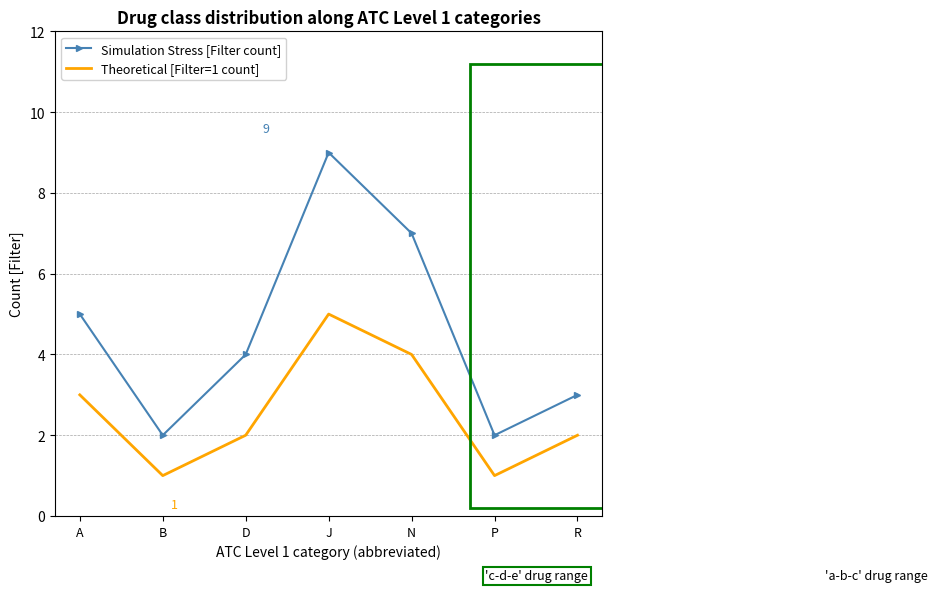

Between D and N, which series saw the biggest shift?

Simulation Stress [Filter count]